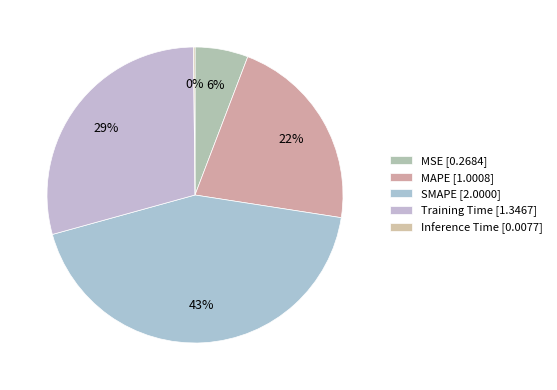

Which has a higher value, SMAPE or MAPE?

SMAPE